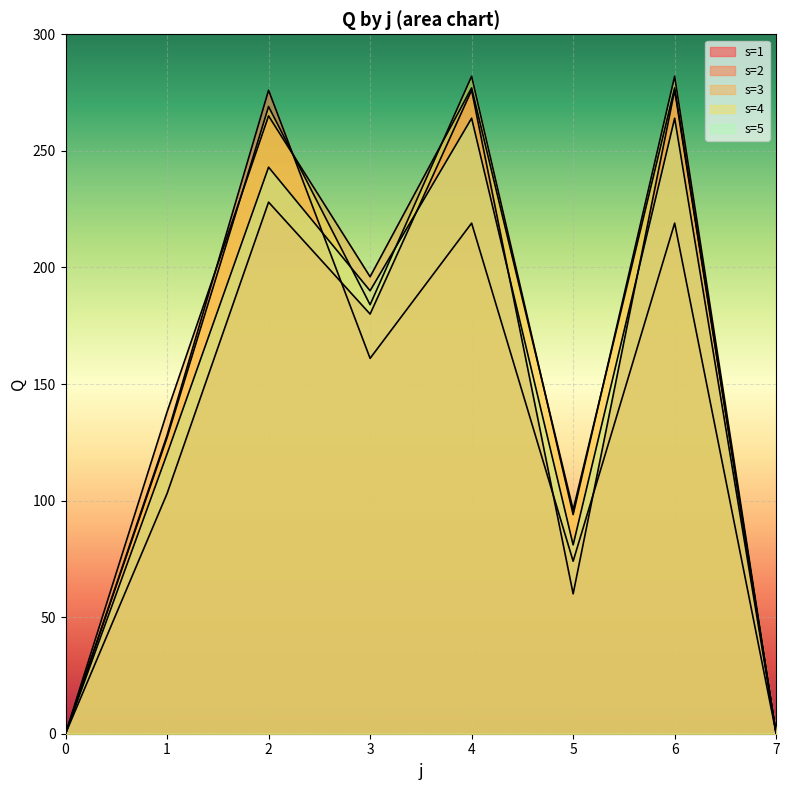

The s=4 series shows 415 at 4. True or false?

False